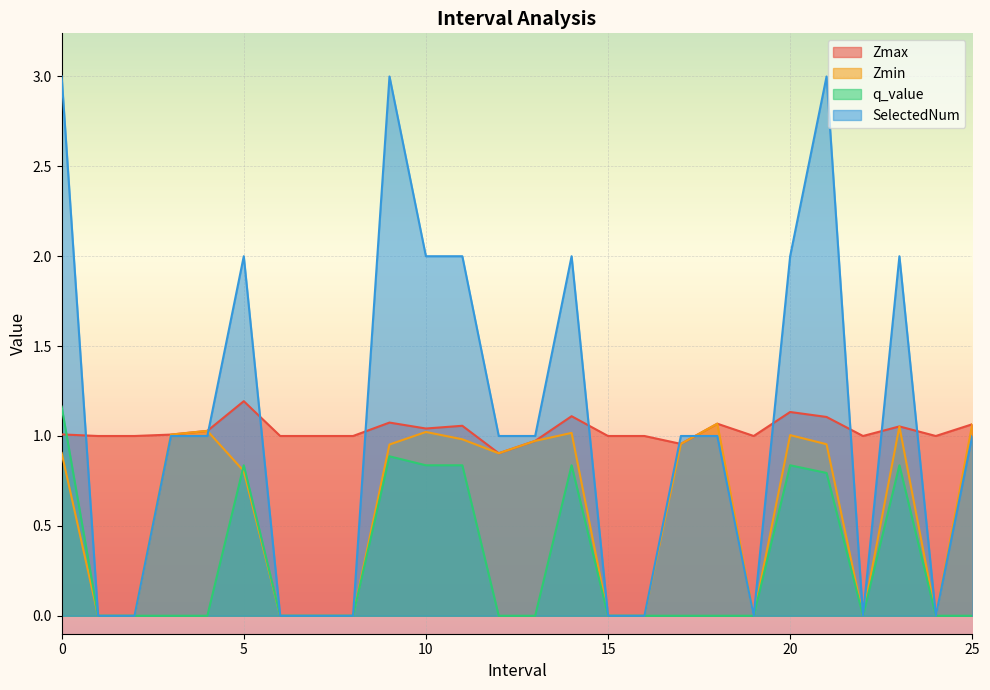

After their last crossing, which series has the higher values: q_value or Zmax?

Zmax